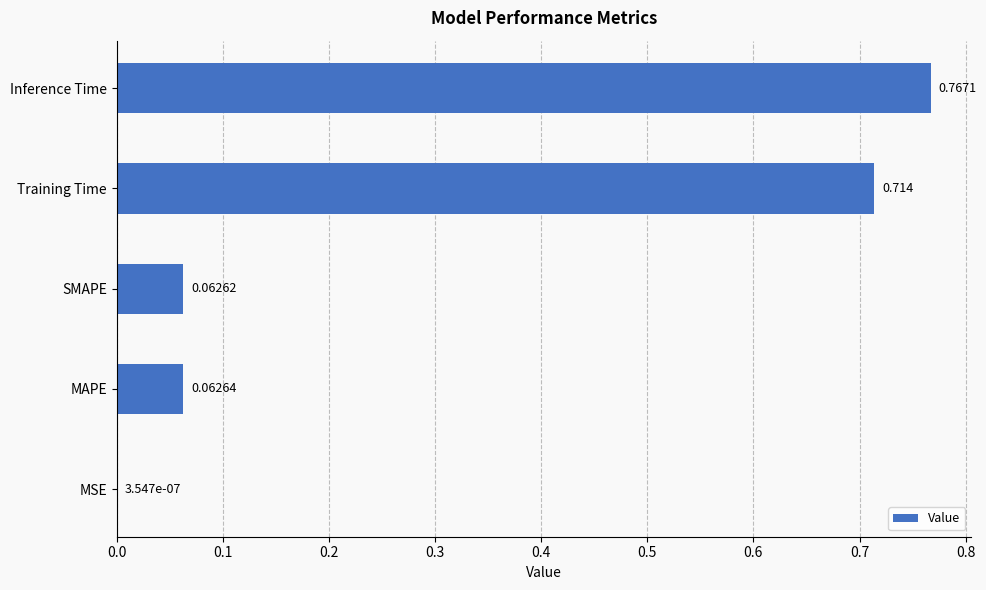

At which category does the chart reach its peak across all series?

Inference Time